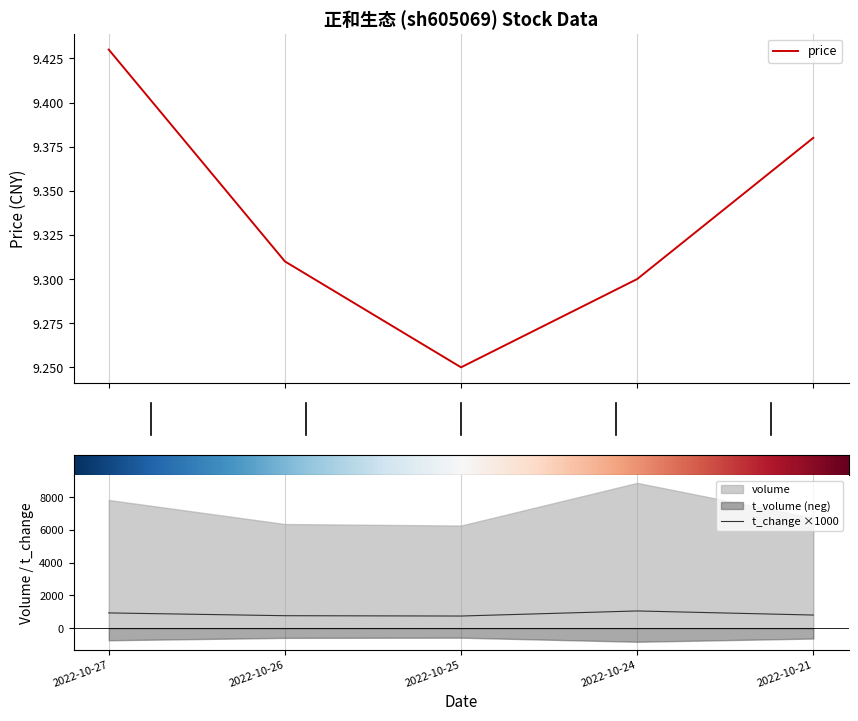

True or false: volume and price cross at least once.

False